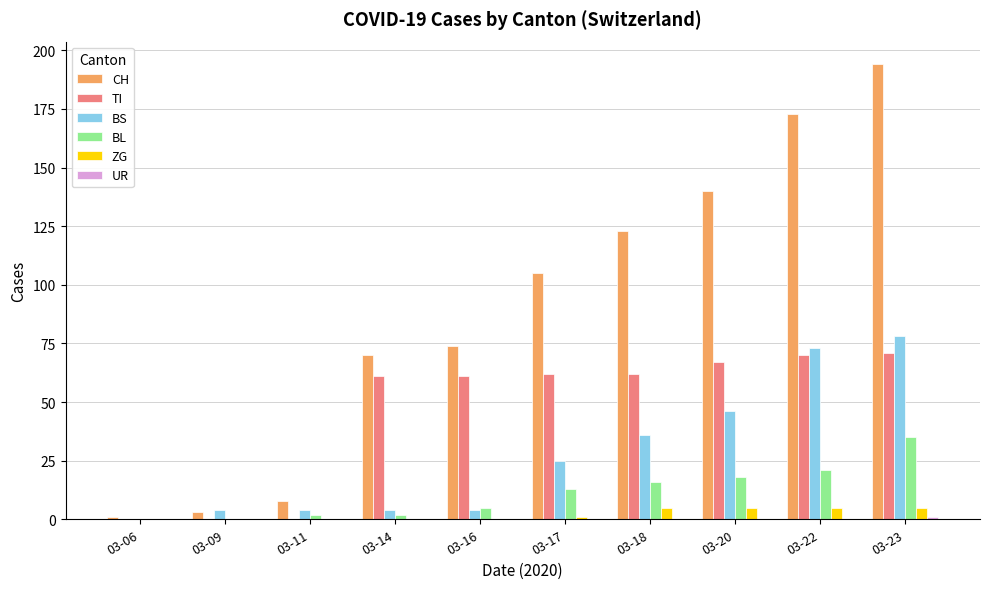

Which series has the largest total across all categories?

CH